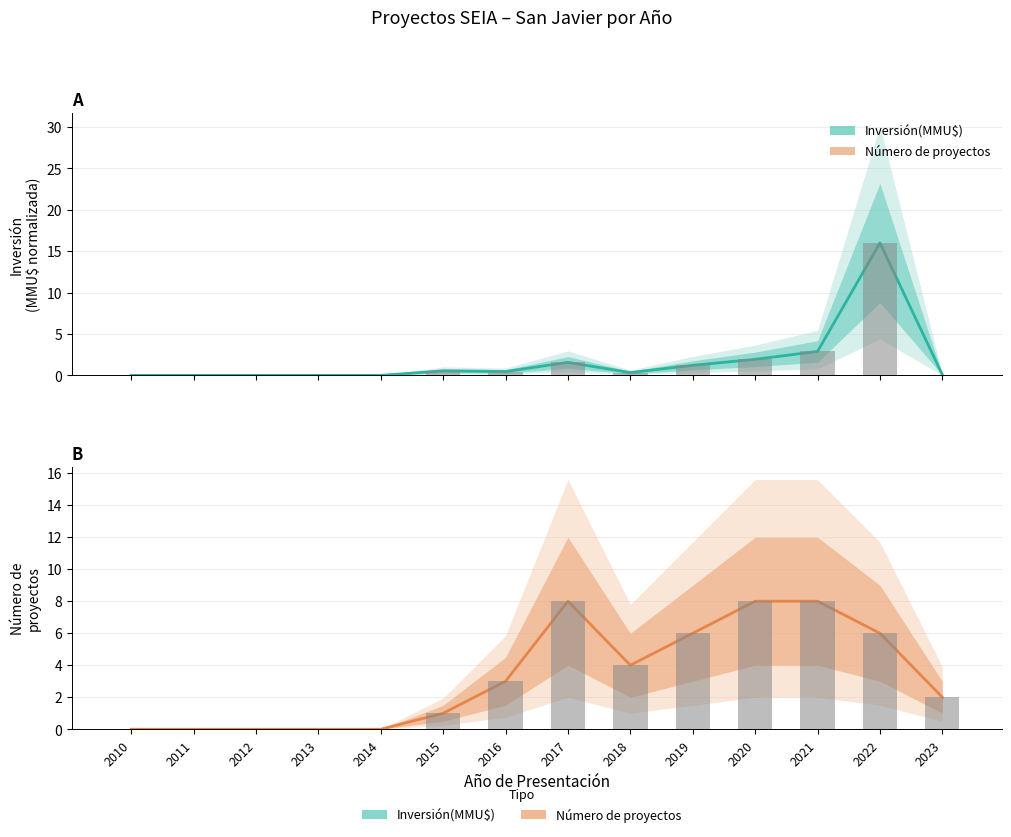

Reading left to right, extract all data points from this chart.

Inversión(MMU$): 2010=0.0	2011=0.0	2012=0.0	2013=0.0	2014=0.0	2015=0.5	2016=0.5	2017=1.6	2018=0.3	2019=1.2	2020=1.9	2021=2.9	2022=16.0	2023=0.1
Número de proyectos: 2010=0.0	2011=0.0	2012=0.0	2013=0.0	2014=0.0	2015=1.0	2016=3.0	2017=8.0	2018=4.0	2019=6.0	2020=8.0	2021=8.0	2022=6.0	2023=2.0